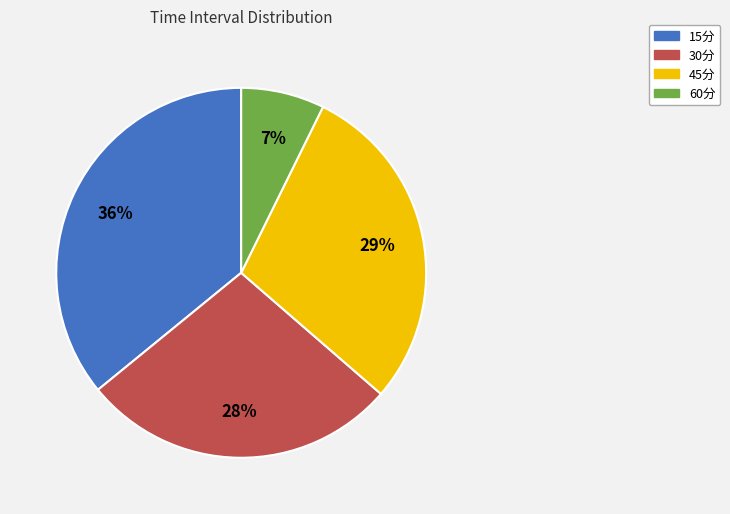

The 30分 slice represents 16% of the pie. True or false?

False